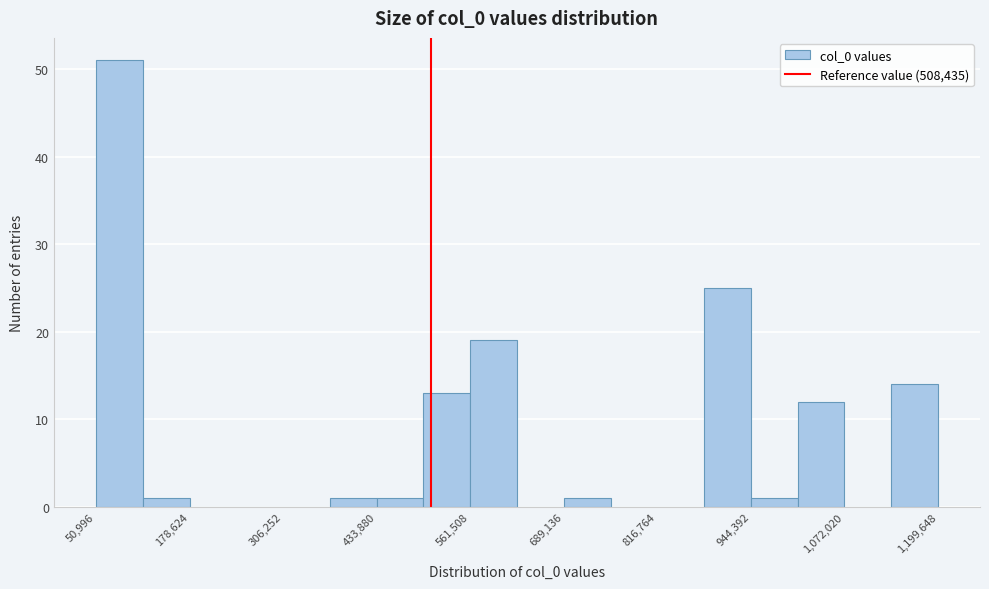

Read against the x-axis, roughly where is the centre of the tallest bar?

80000